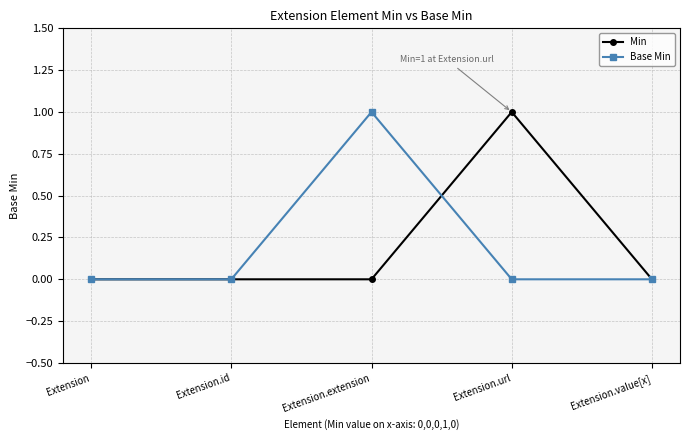

The Min series shows 0 at Extension. True or false?

True